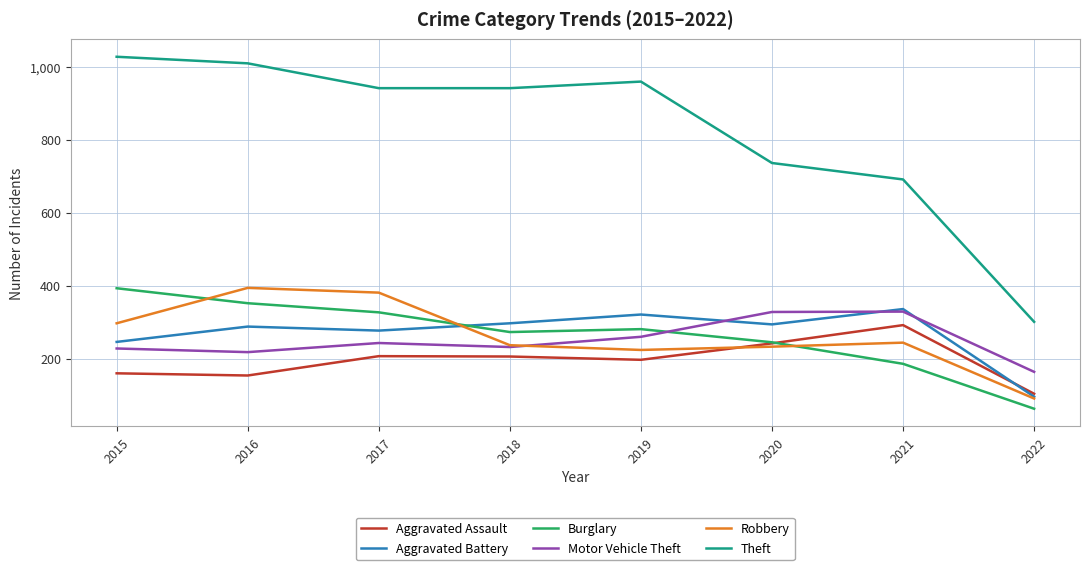

Which series has the widest spread of values?

Theft